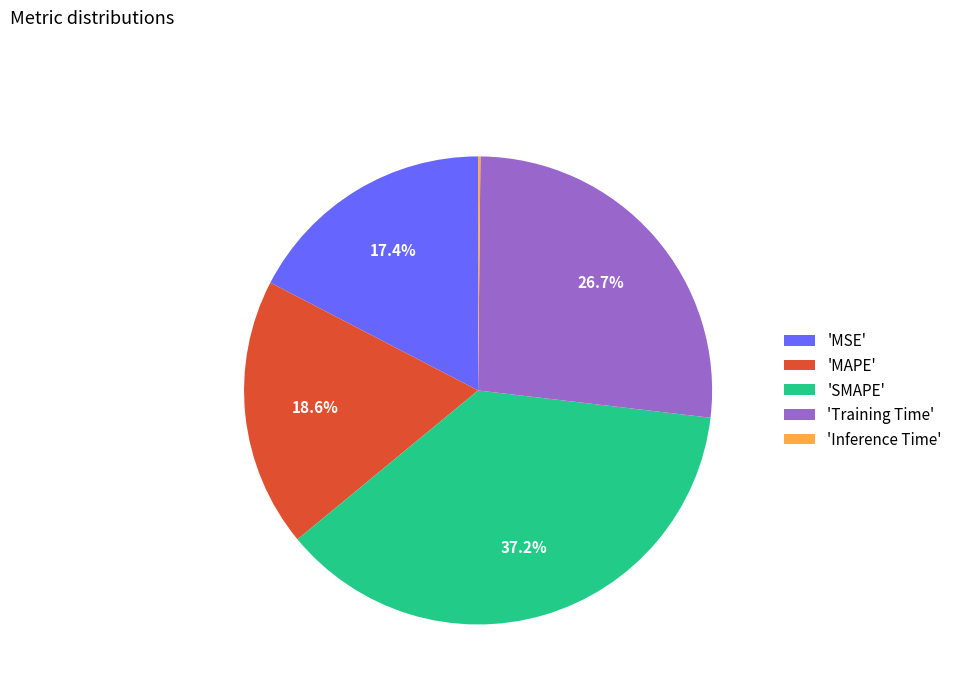

Which has a higher value, 'MAPE' or 'SMAPE'?

'SMAPE'